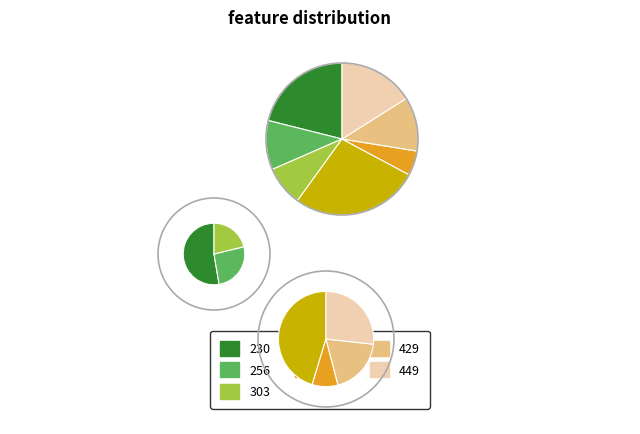

Do 429 and 303 together represent more than half of the pie?

No